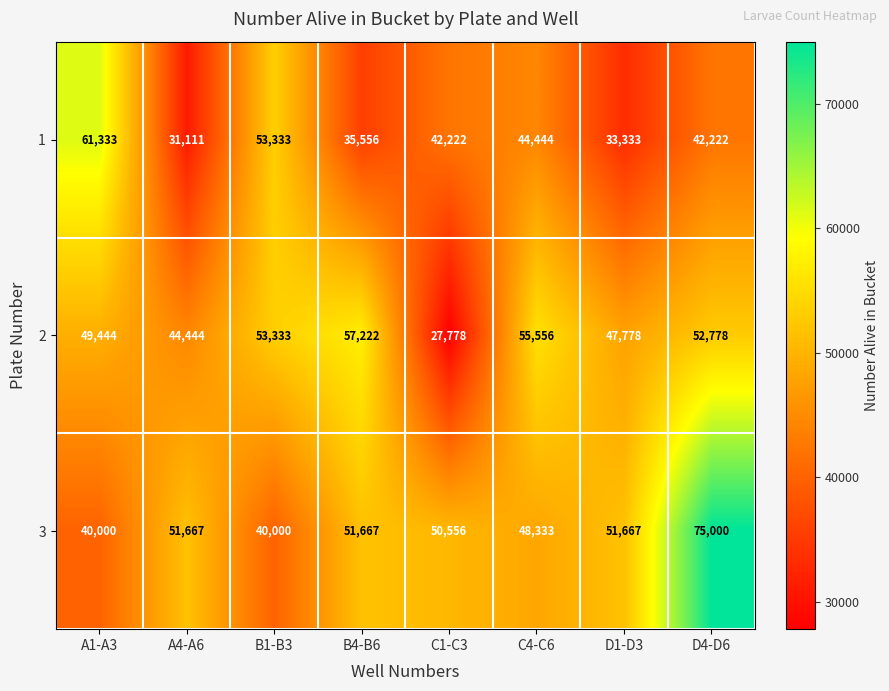

What is the difference between the highest and lowest values at C1-C3?

22778